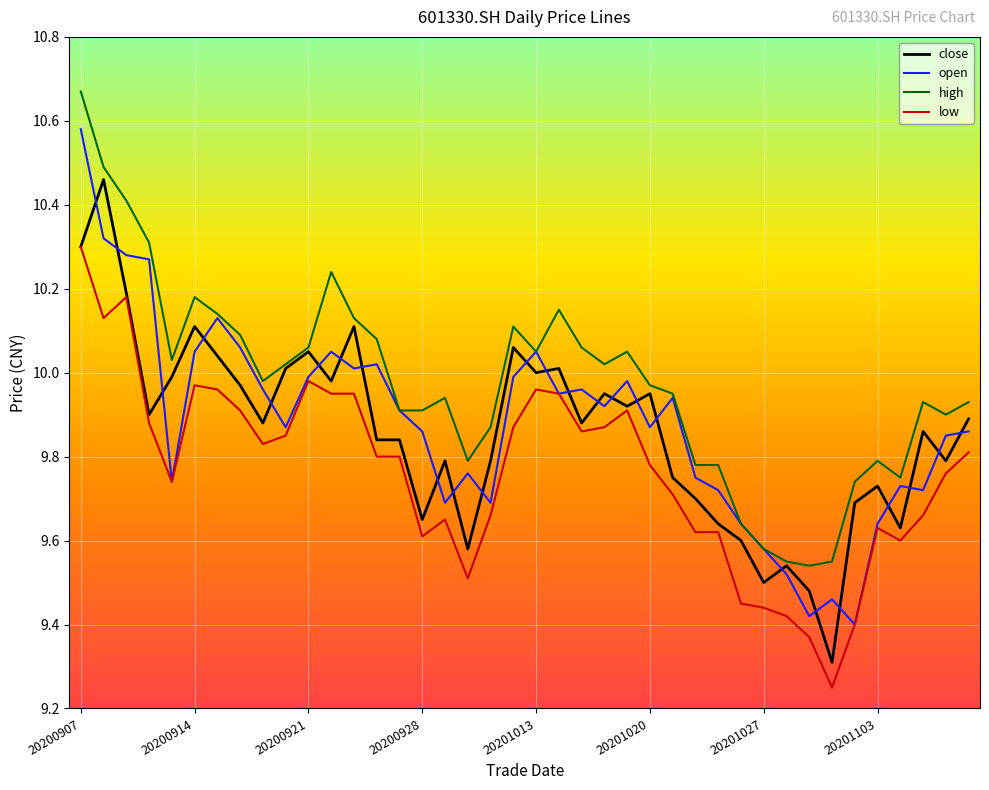

True or false: open and close cross at least once.

True